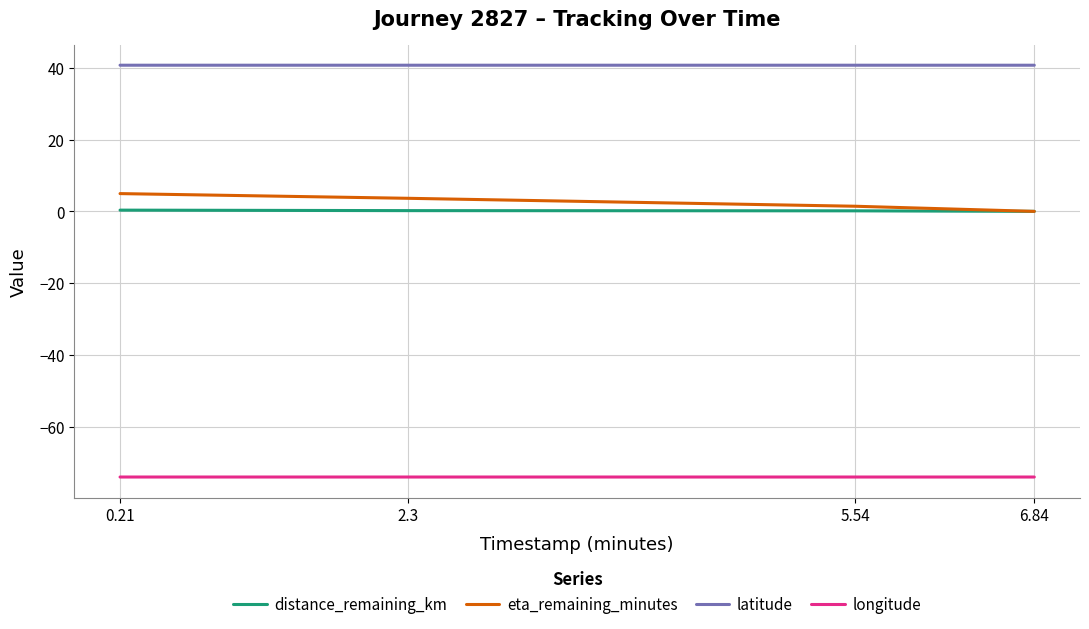

What is the highest value of the eta_remaining_minutes series?

5.0